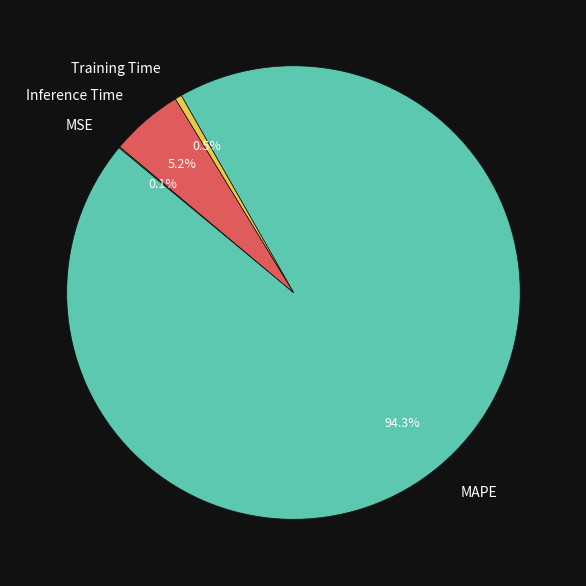

Which has a higher value, Training Time or Inference Time?

Inference Time